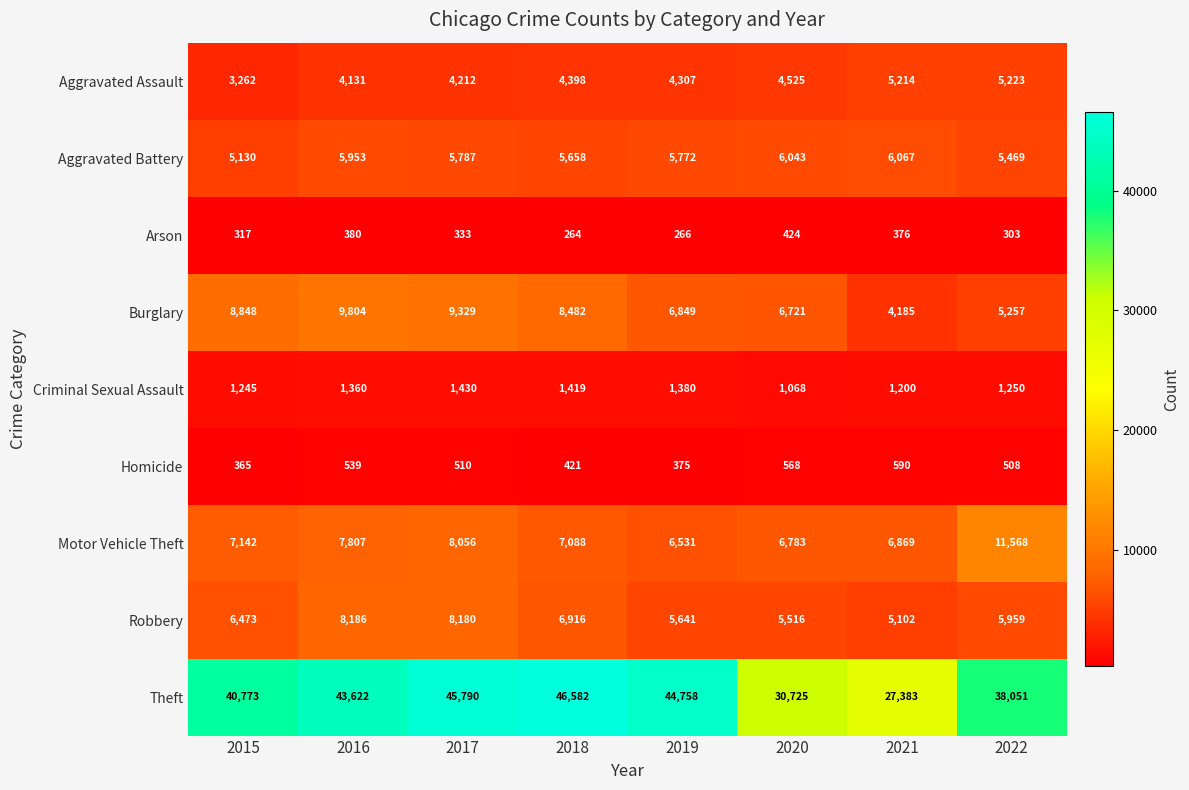

What is the difference between the highest and lowest values at 2020?

30301